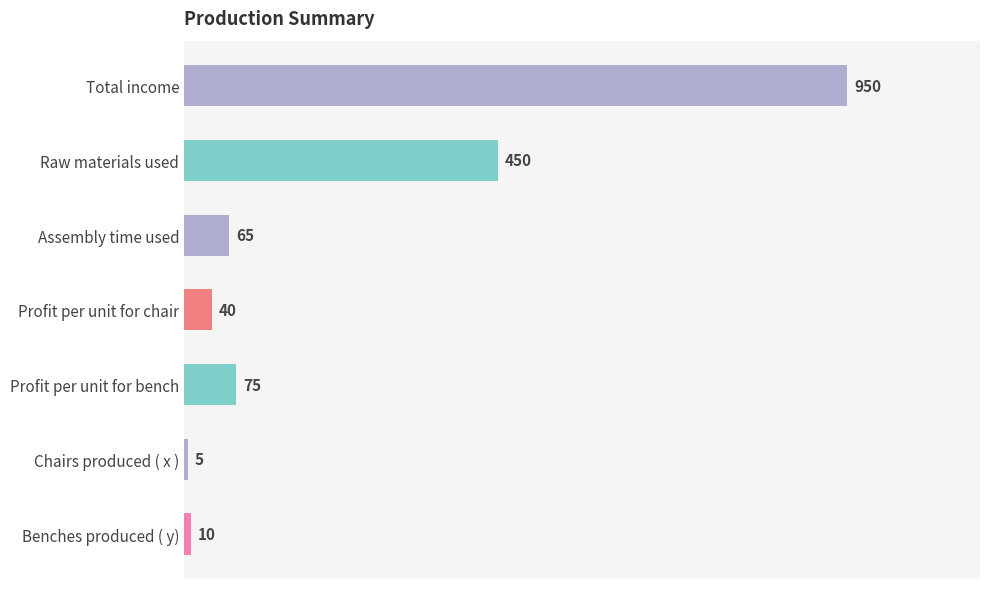

What is the change in value from Raw materials used to Profit per unit for bench?

-375